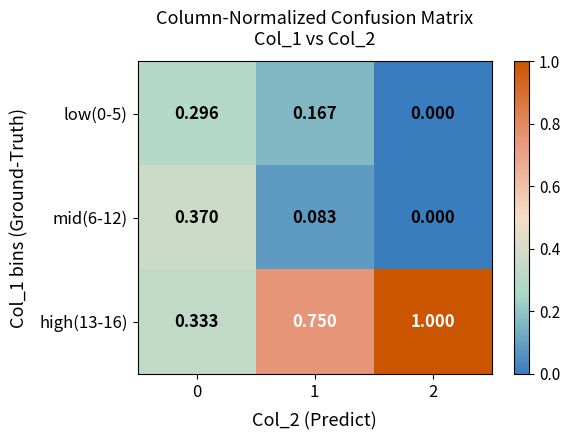

Is the value of high(13-16) at 2 greater than the value of low(0-5) at 2?

Yes